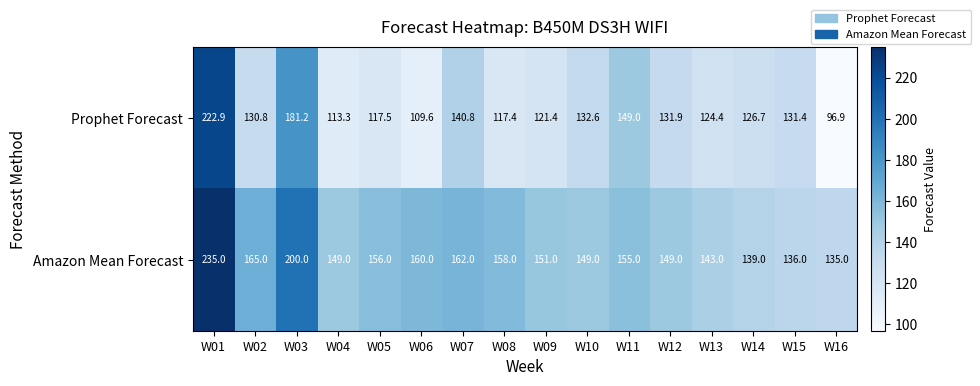

What is the average value of the Prophet Forecast series?

134.2